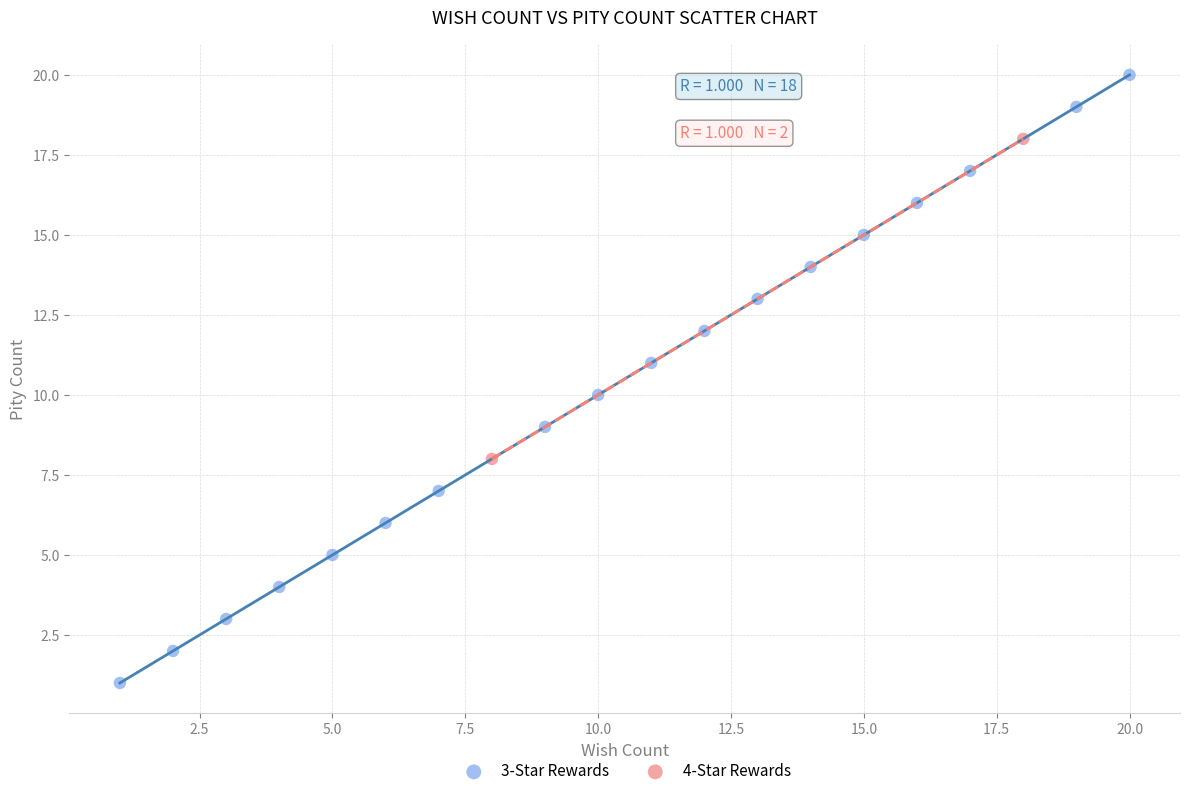

Which series reaches the maximum Y coordinate?

3-Star Rewards